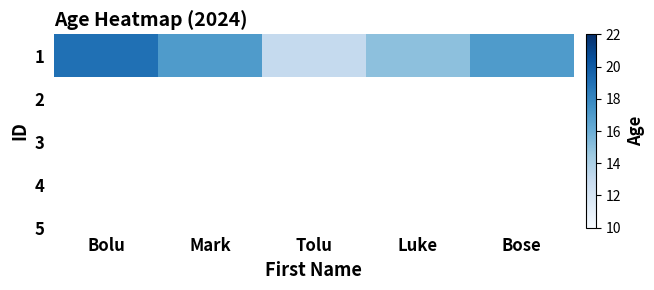

What is the difference between the maximum and minimum values?

6